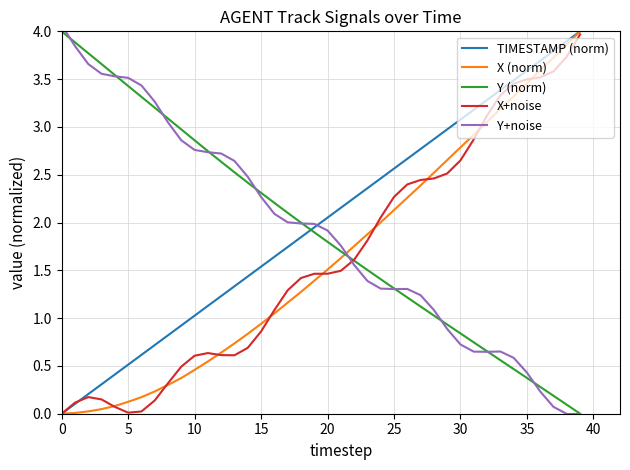

True or false: X+noise and Y+noise cross at least once.

True